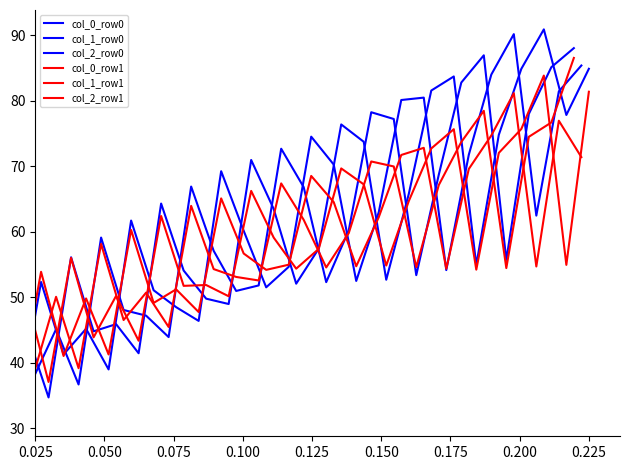

What is the label of the 8th point from the left?

0.200